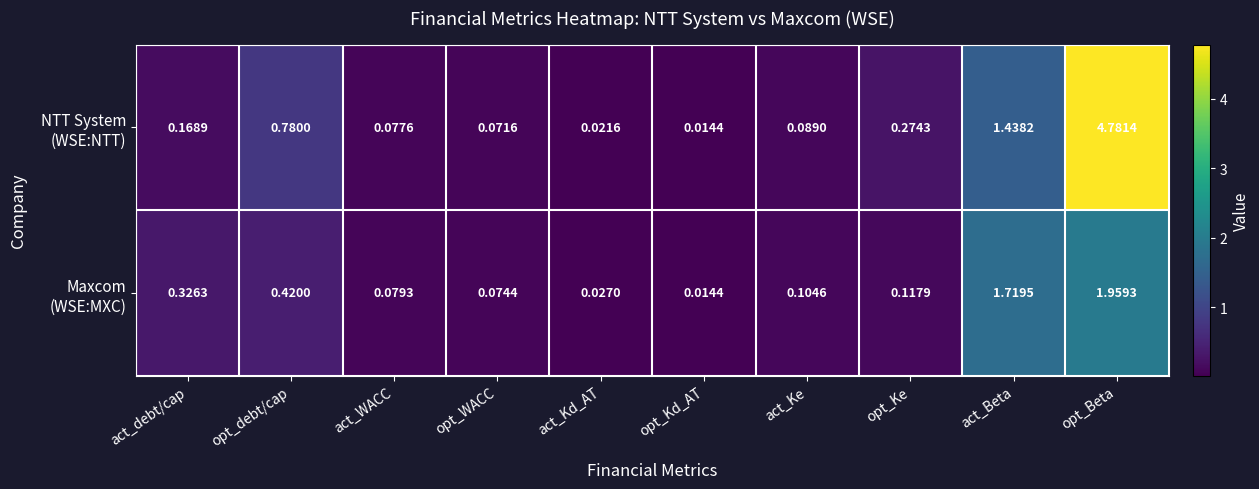

Which label corresponds to the smallest value in the chart?

opt_Kd_AT